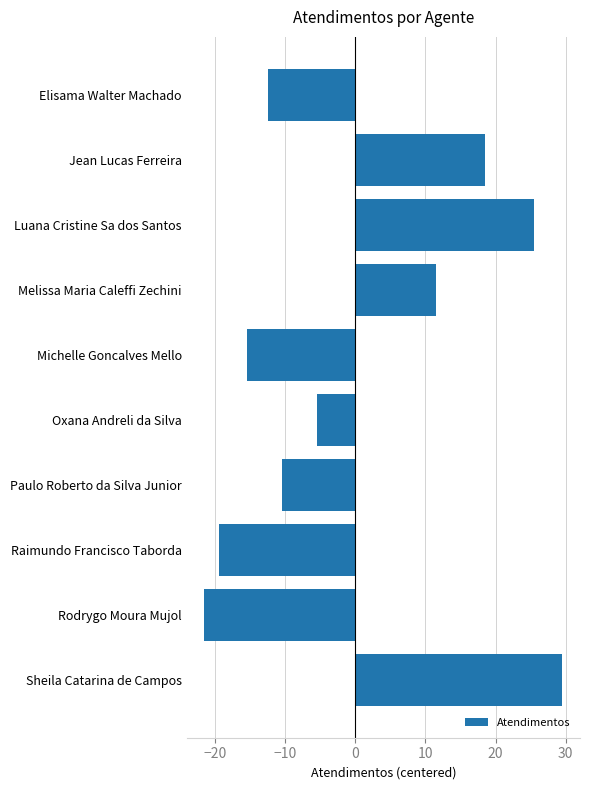

What value does the data have at Luana Cristine Sa dos Santos?

25.5